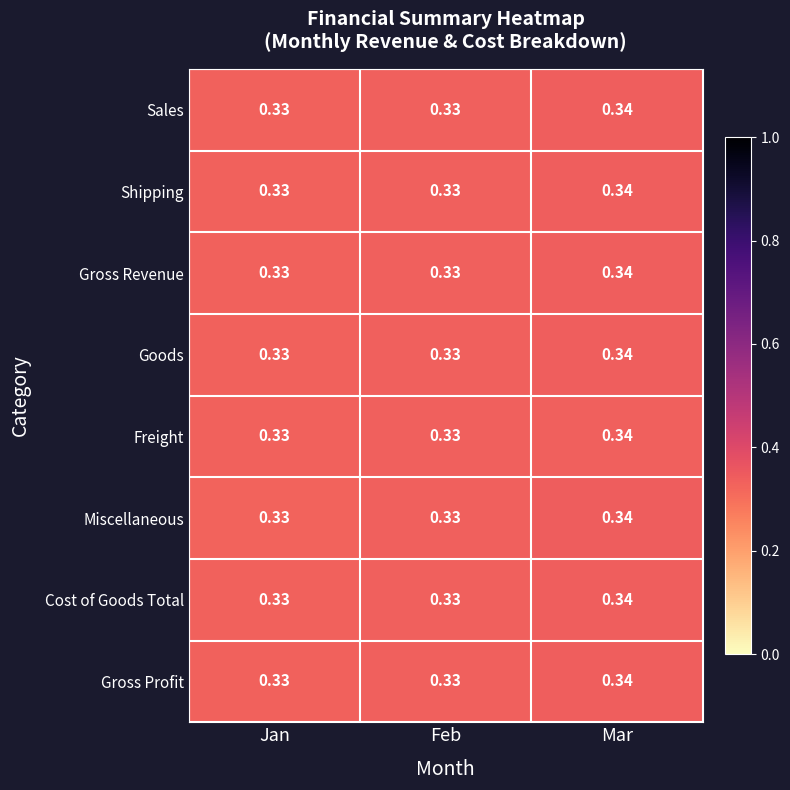

At which category is the sum across all series the highest?

Mar